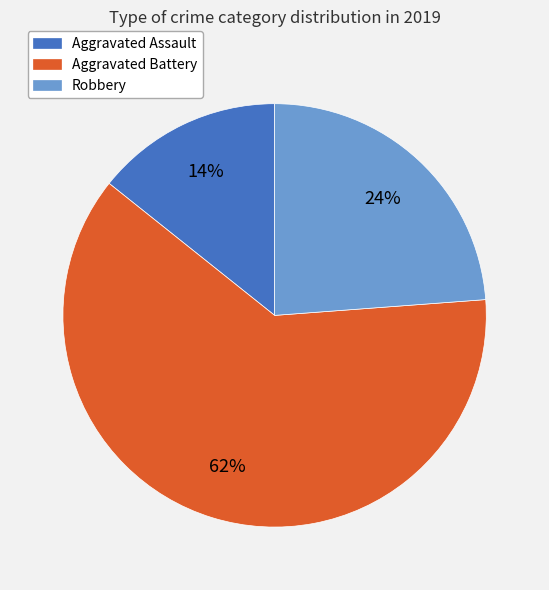

The Aggravated Assault slice represents 14% of the pie. True or false?

True